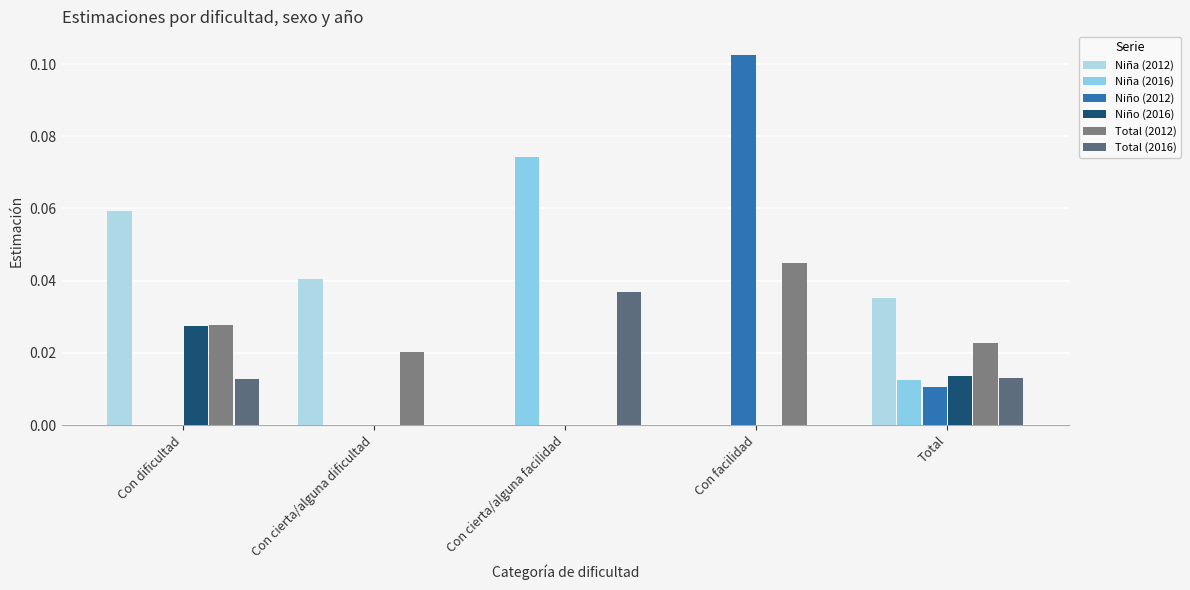

At which category does the chart reach its minimum across all series?

Con cierta/alguna facilidad